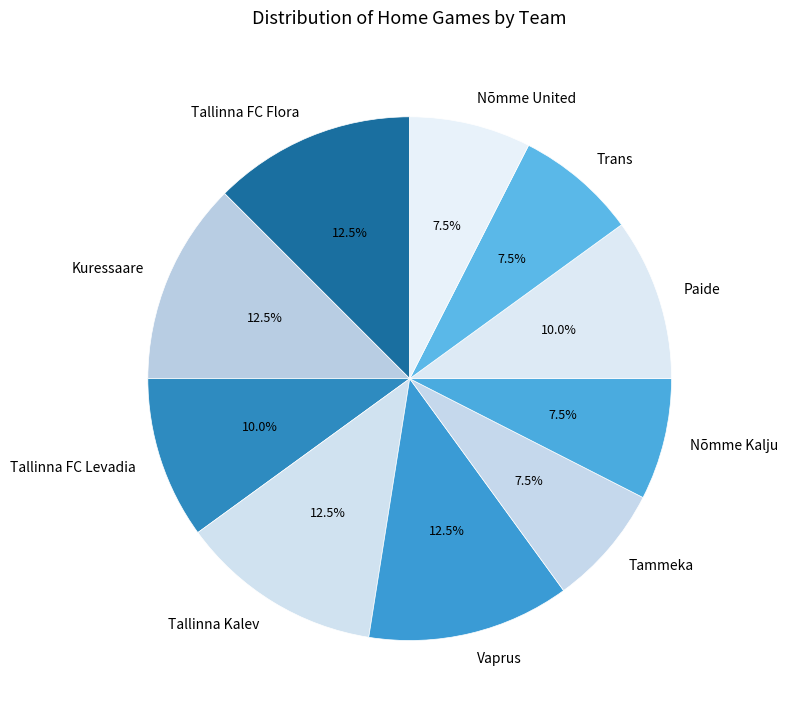

To the nearest percent, what is the difference between the largest and smallest slice percentages?

5%